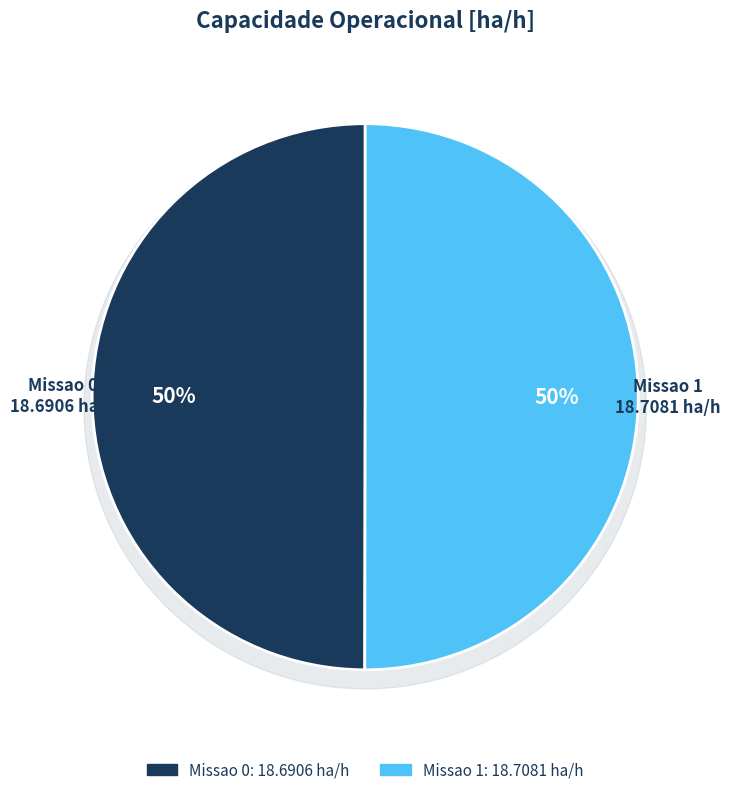

Is it true that Missao 0 is 41% of the pie?

False